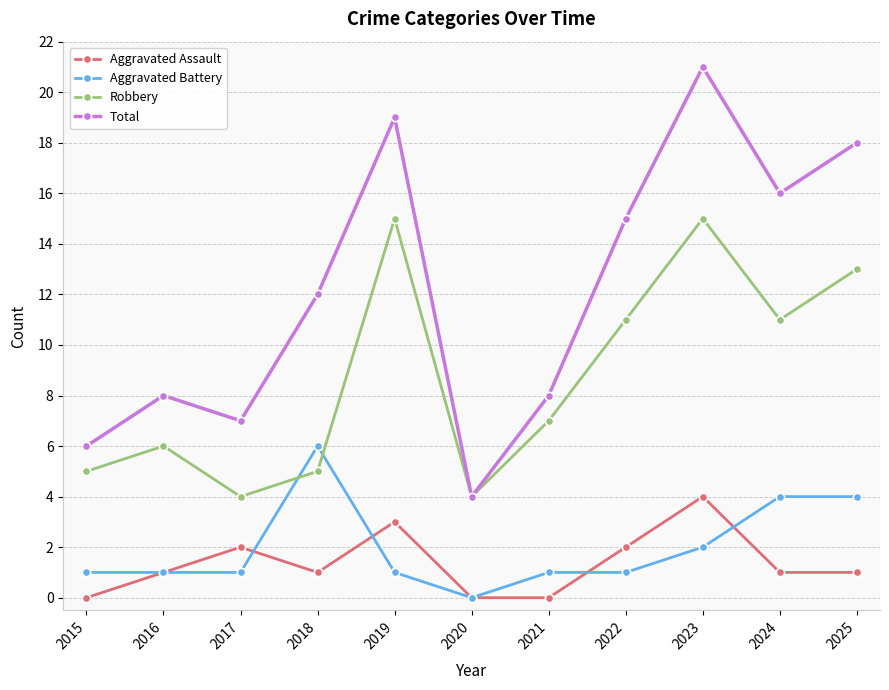

Which series has the widest spread of values?

Total